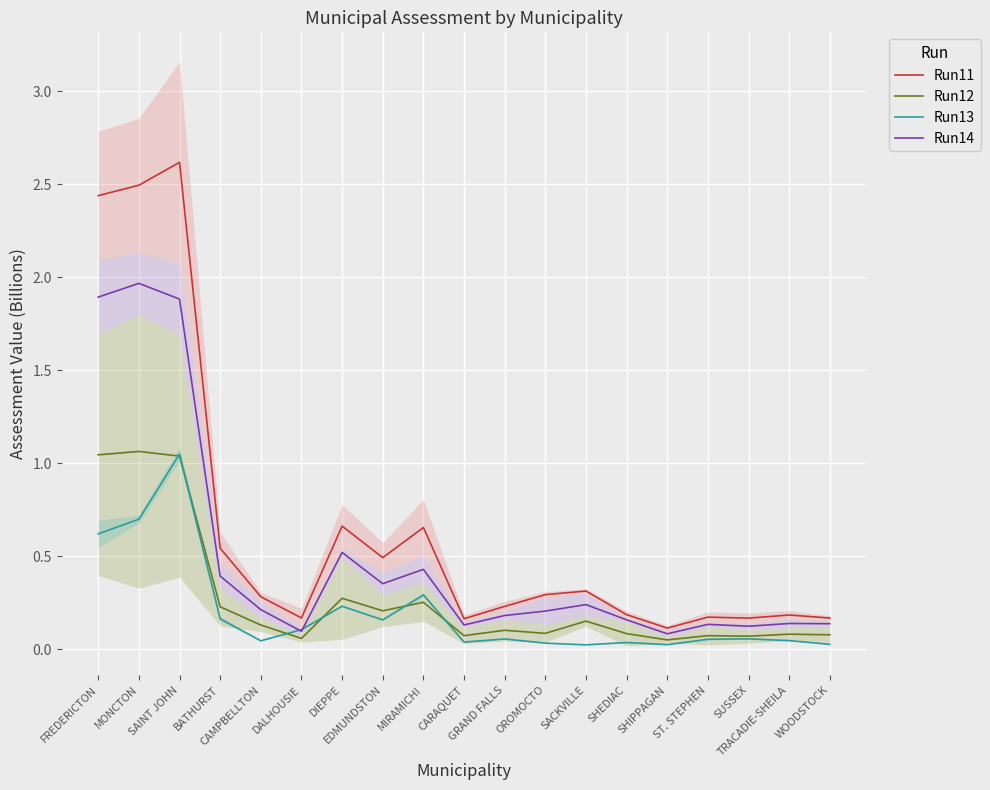

True or false: Run13 and Run11 intersect in this chart.

False